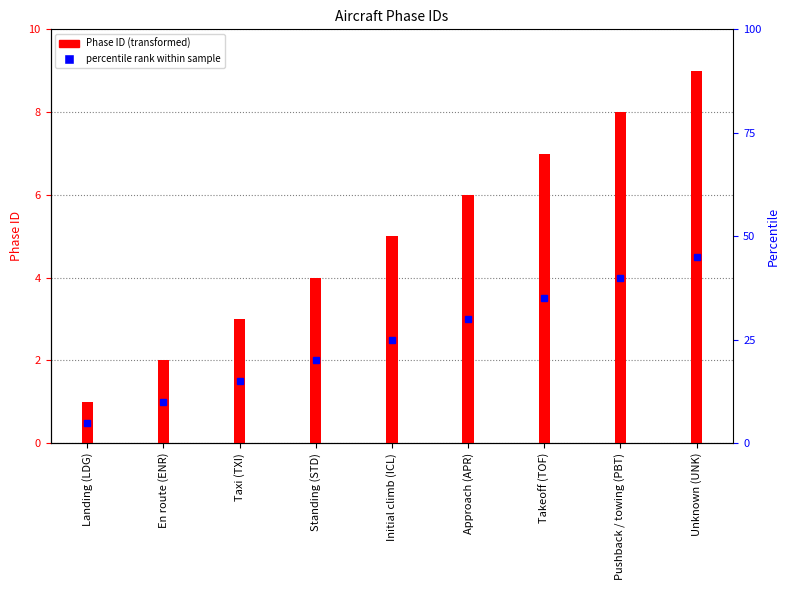

Where does the data first go above 5?

Approach (APR)